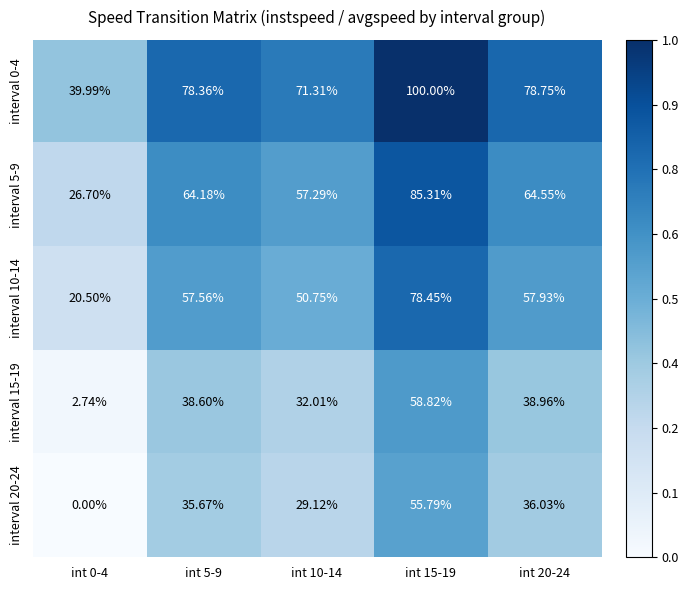

Is the value of interval 10-14 at int 15-19 greater than the value of interval 15-19 at int 5-9?

Yes